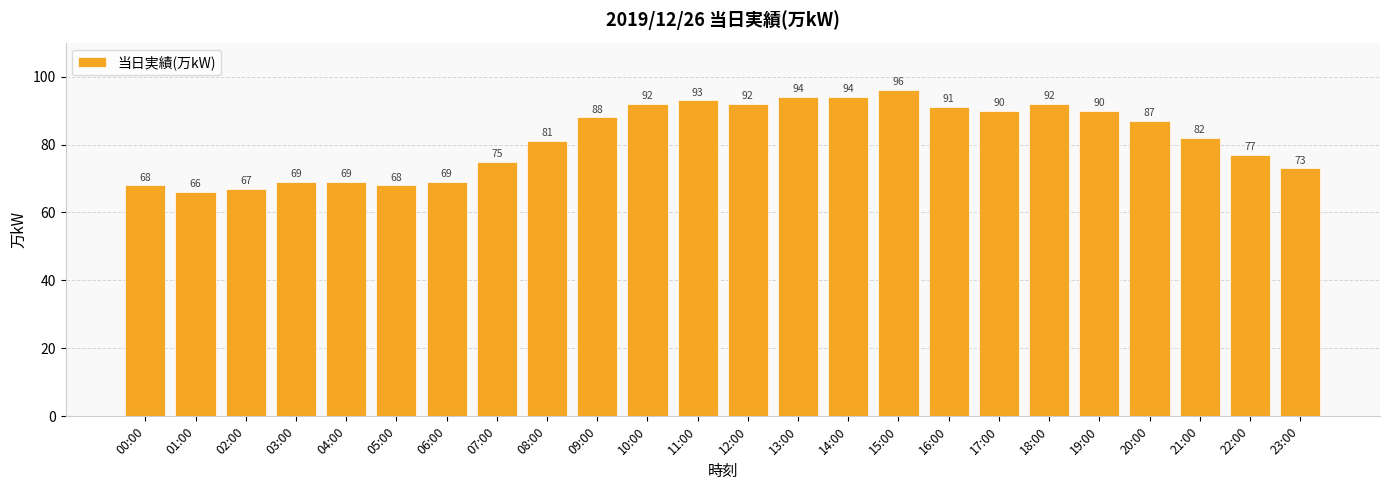

What is the ratio of the value at 05:00 to the value at 12:00?

0.7